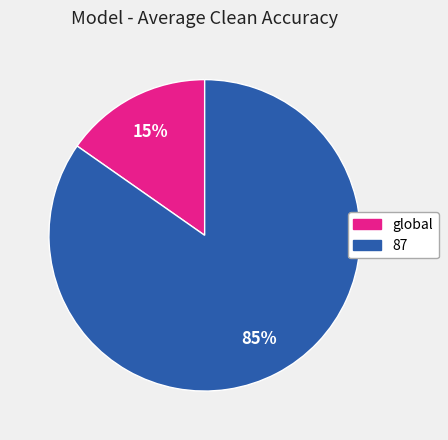

Do global and 87 together represent more than half of the pie?

Yes